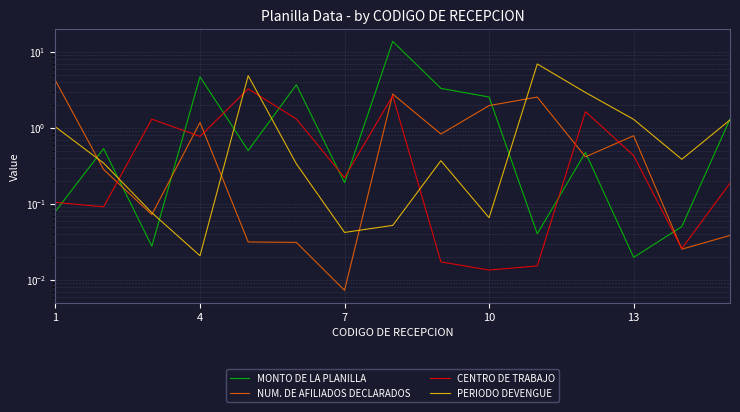

What is the value of the CENTRO DE TRABAJO point at the 13th from the left?

0.4